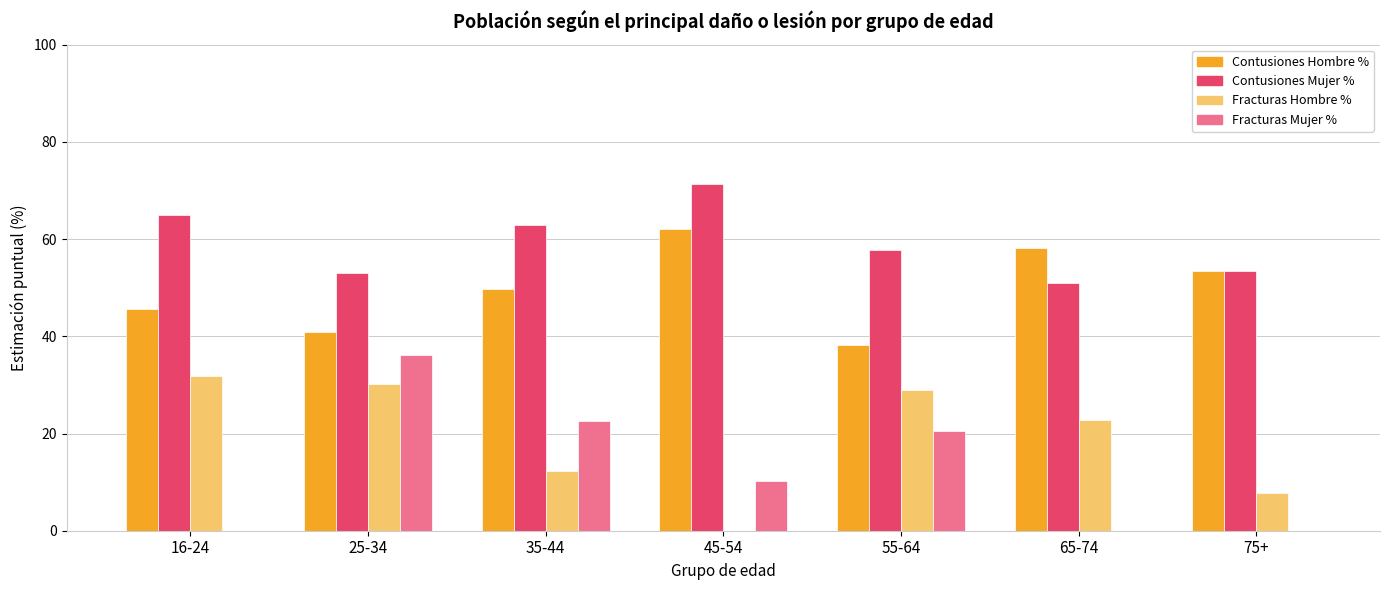

How many data points does each series have?

7